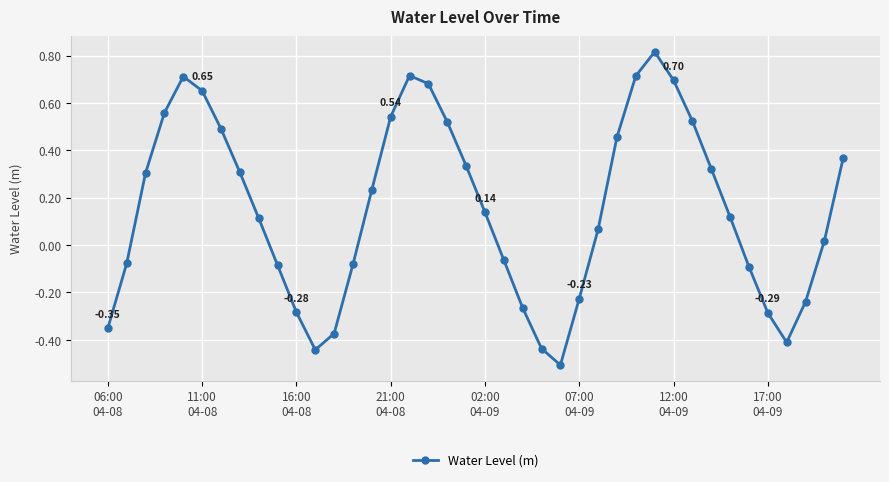

How many points are lower than both their immediate neighbors (excluding endpoints)?

3